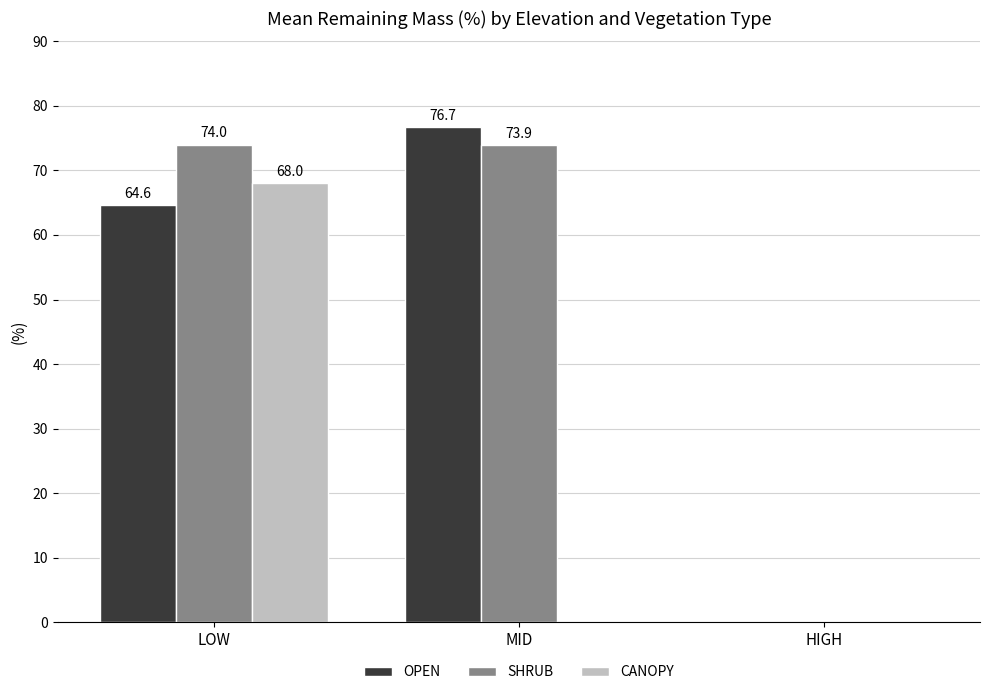

What are all the series names shown in the legend?

OPEN, SHRUB, CANOPY